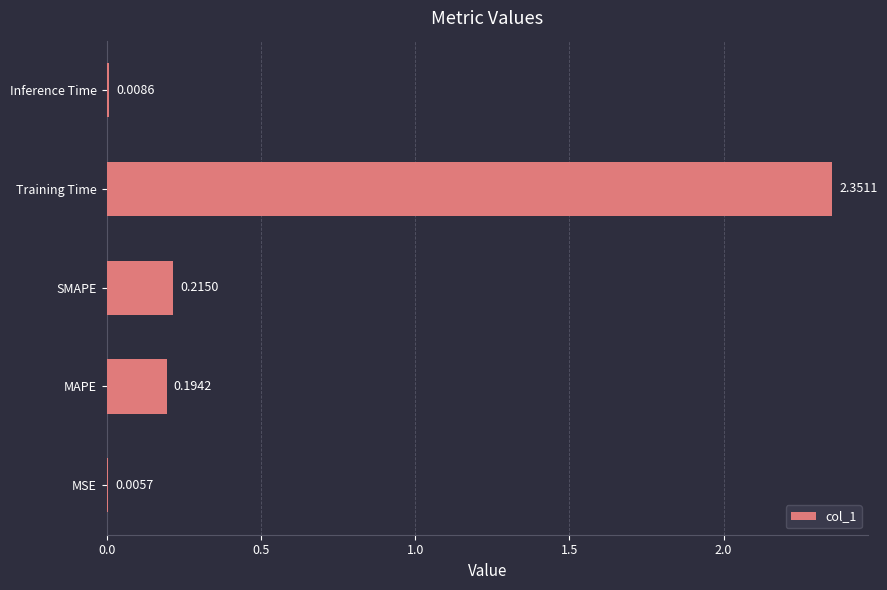

Which label corresponds to the largest value in the chart?

Training Time